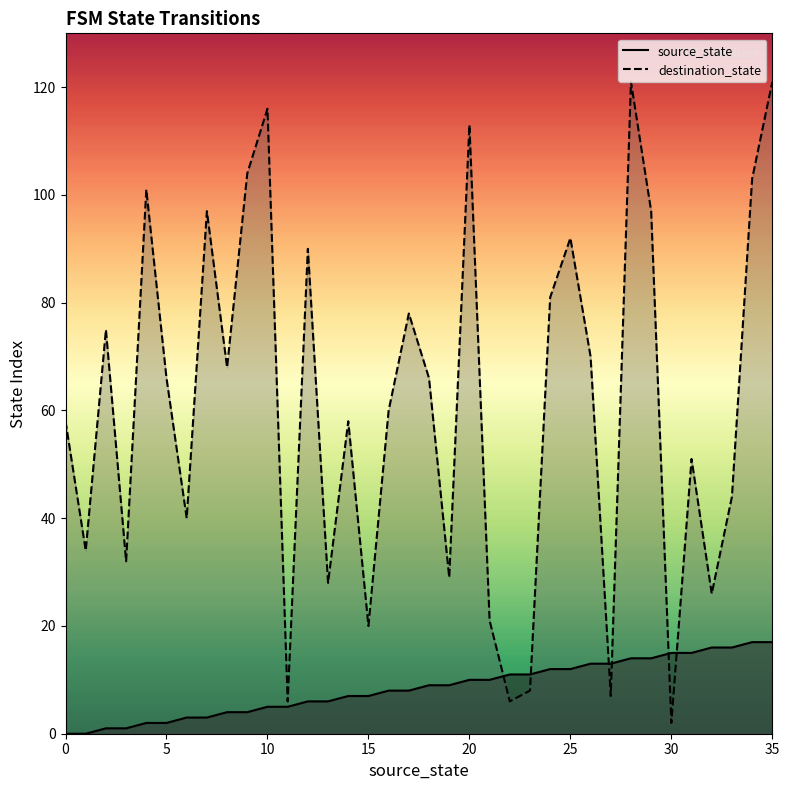

Reading right to left, extract all data points from this chart.

source_state: 17	17	16	16	15	15	14	14	13	13	12	12	11	11	10	10	9	9	8	8	7	7	6	6	5	5	4	4	3	3	2	2	1	1	0	0
destination_state: 121	103	44	26	51	2	97	121	7	70	92	81	8	6	21	113	29	66	78	60	20	58	28	90	6	116	104	68	97	40	66	101	32	75	34	58